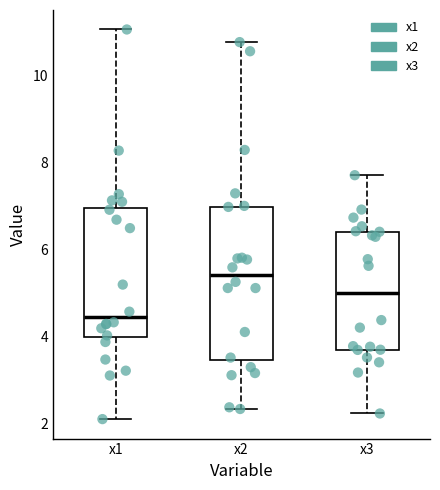

Reading left to right, transcribe this box plot: for each box, give where its median line is, the range the box spans, and where its two whiskers end, as read against the y-axis. The values are not printed on the chart, so give them approximately, as read against the axis.

x1: median 4.4, box 4.0 to 7.0, whiskers 2.0 to 11.0
x2: median 5.4, box 3.4 to 7.0, whiskers 2.4 to 10.8
x3: median 5.0, box 3.6 to 6.4, whiskers 2.2 to 7.6